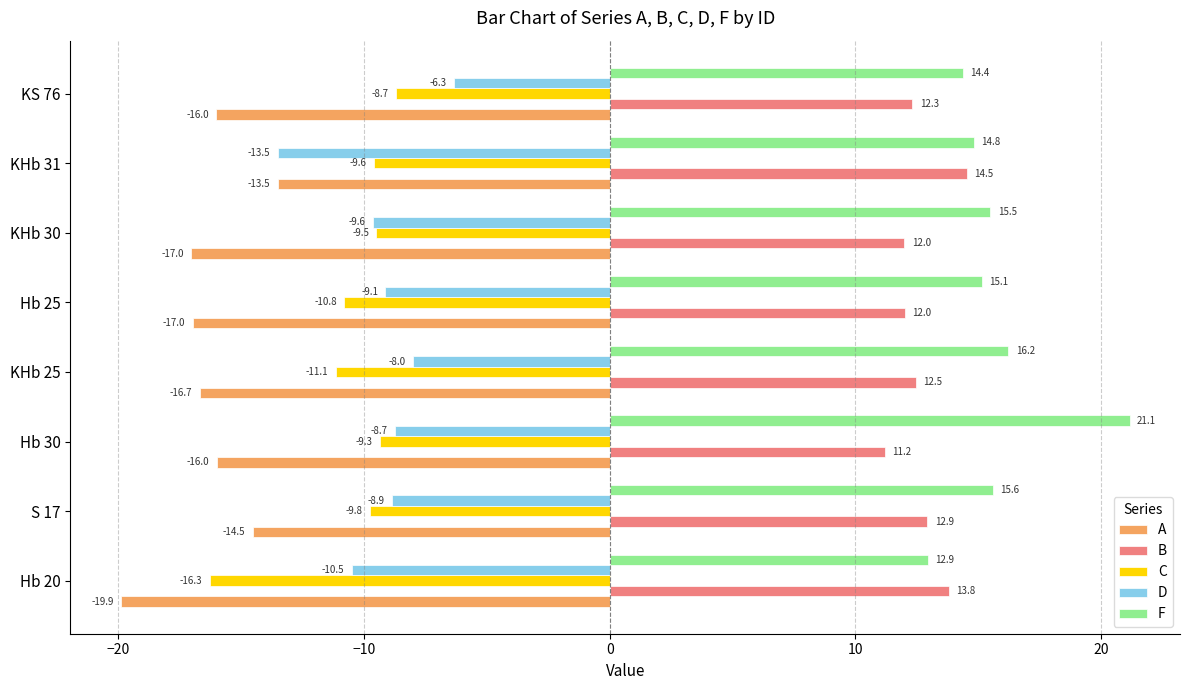

The value of F at KHb 25 is 28.9. True or false?

False